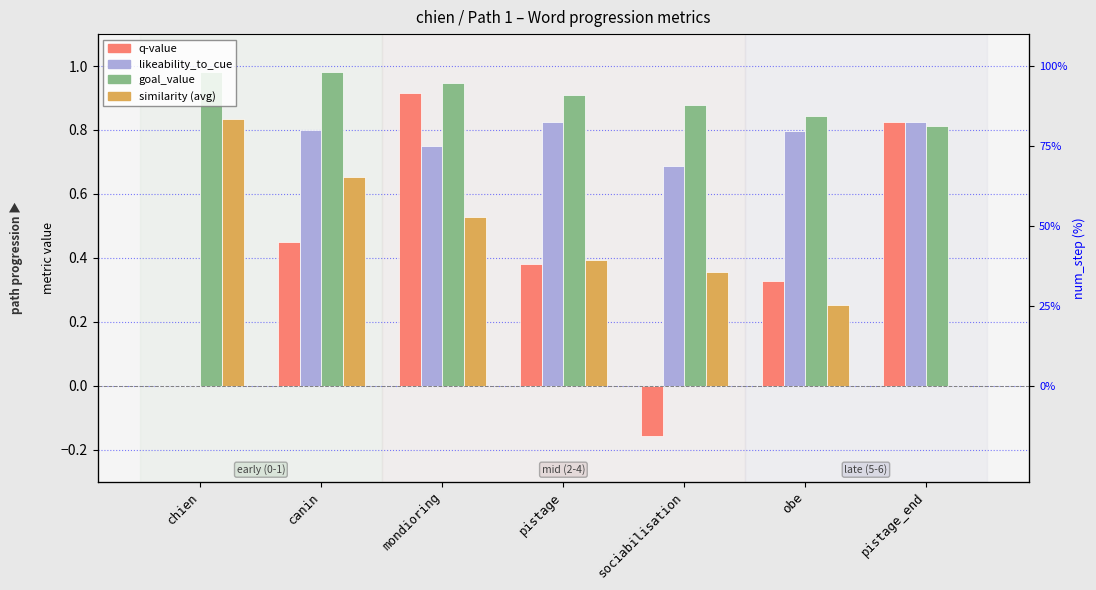

What is the label of the 3rd bar from the right?

sociabilisation